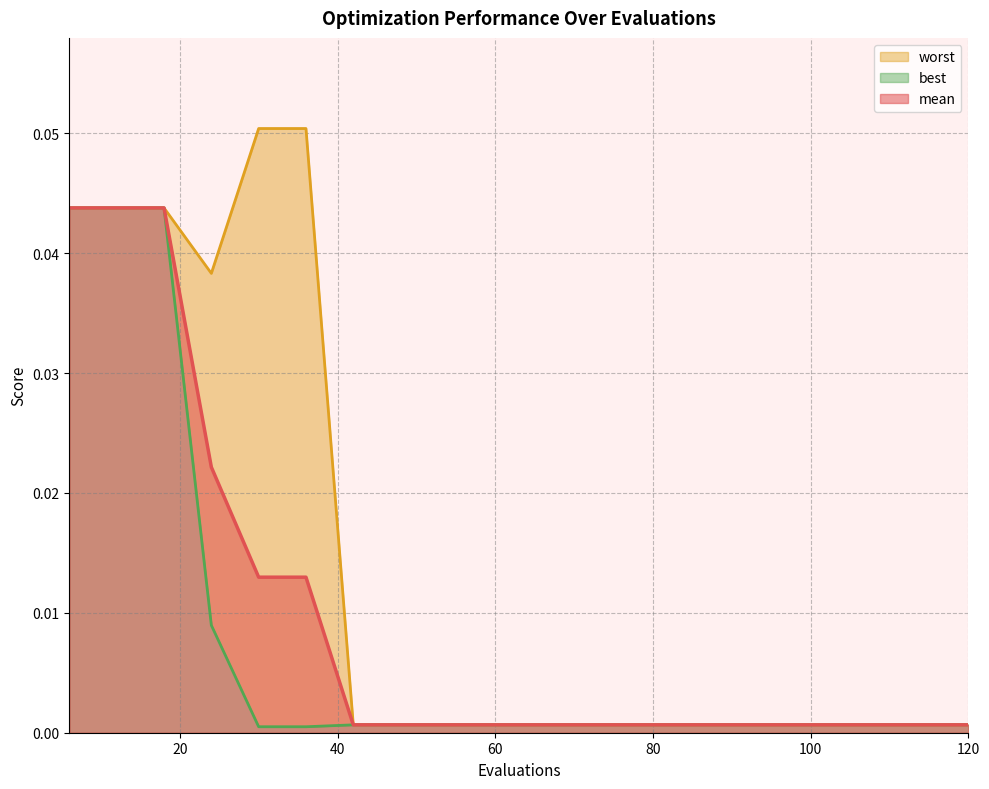

Reading left to right, what are all the values shown in this chart?

mean: 6=0.0	12=0.0	18=0.0	24=0.0	30=0.0	36=0.0	42=0.0	48=0.0	54=0.0	60=0.0	66=0.0	72=0.0	78=0.0	84=0.0	90=0.0	96=0.0	102=0.0	108=0.0	114=0.0	120=0.0
best: 6=0.0	12=0.0	18=0.0	24=0.0	30=0.0	36=0.0	42=0.0	48=0.0	54=0.0	60=0.0	66=0.0	72=0.0	78=0.0	84=0.0	90=0.0	96=0.0	102=0.0	108=0.0	114=0.0	120=0.0
worst: 6=0.0	12=0.0	18=0.0	24=0.0	30=0.1	36=0.1	42=0.0	48=0.0	54=0.0	60=0.0	66=0.0	72=0.0	78=0.0	84=0.0	90=0.0	96=0.0	102=0.0	108=0.0	114=0.0	120=0.0